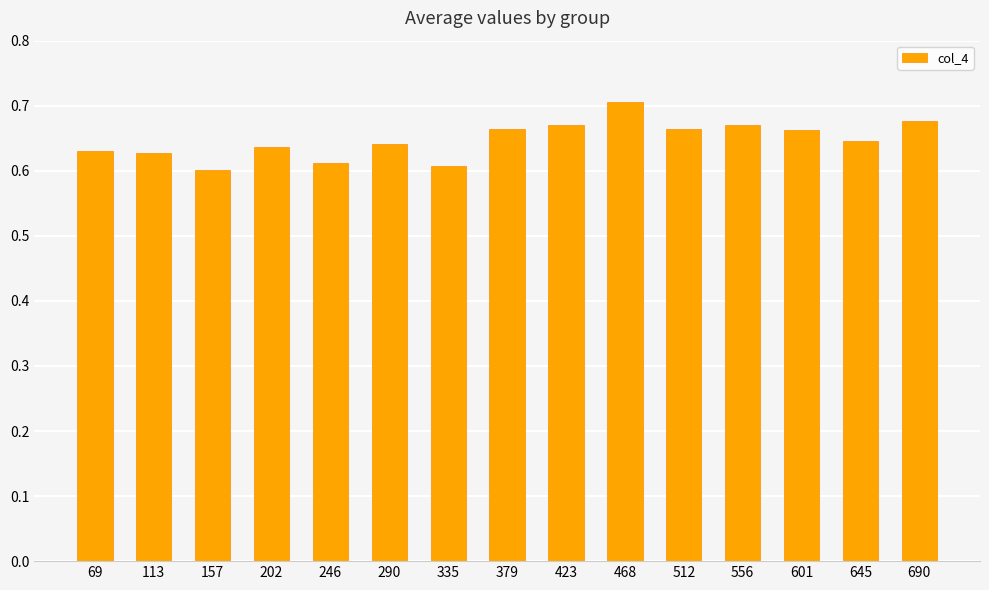

How many bars are there in total?

15